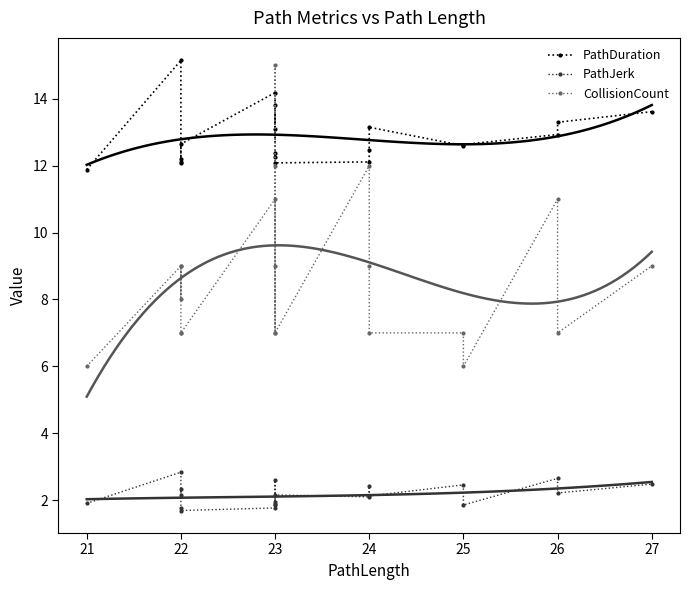

What is the greatest value displayed?

15.2